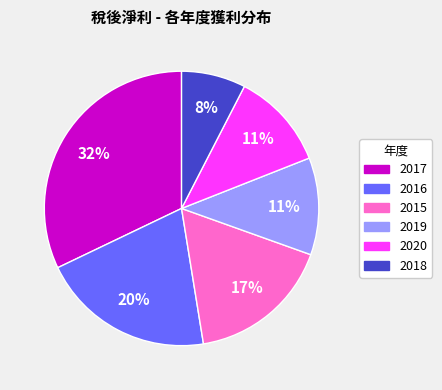

To the nearest percent, what portion does 2019 represent?

11%